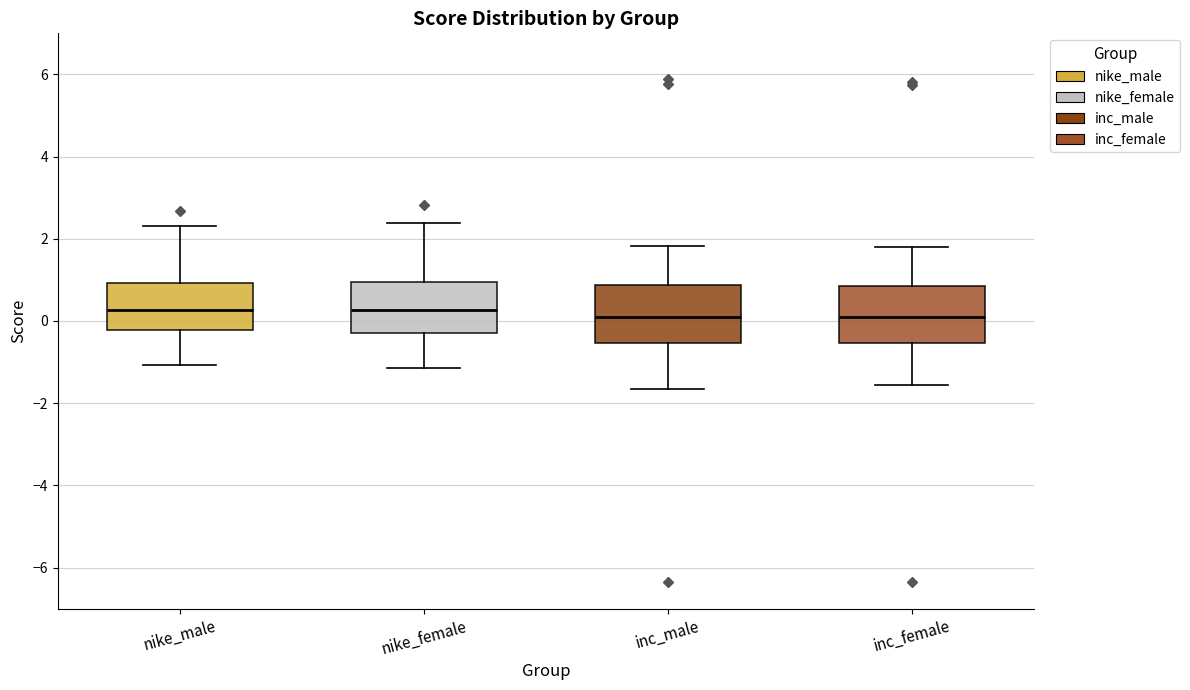

Reading left to right, transcribe this box plot: for each box, give where its median line is, the range the box spans, and where its two whiskers end, as read against the y-axis. The values are not printed on the chart, so give them approximately, as read against the axis.

nike_male: median 0.2, box -0.2 to 1.0, whiskers -1.0 to 2.4
nike_female: median 0.2, box -0.2 to 1.0, whiskers -1.2 to 2.4
inc_male: median 0.0, box -0.6 to 0.8, whiskers -1.6 to 1.8
inc_female: median 0.0, box -0.6 to 0.8, whiskers -1.6 to 1.8